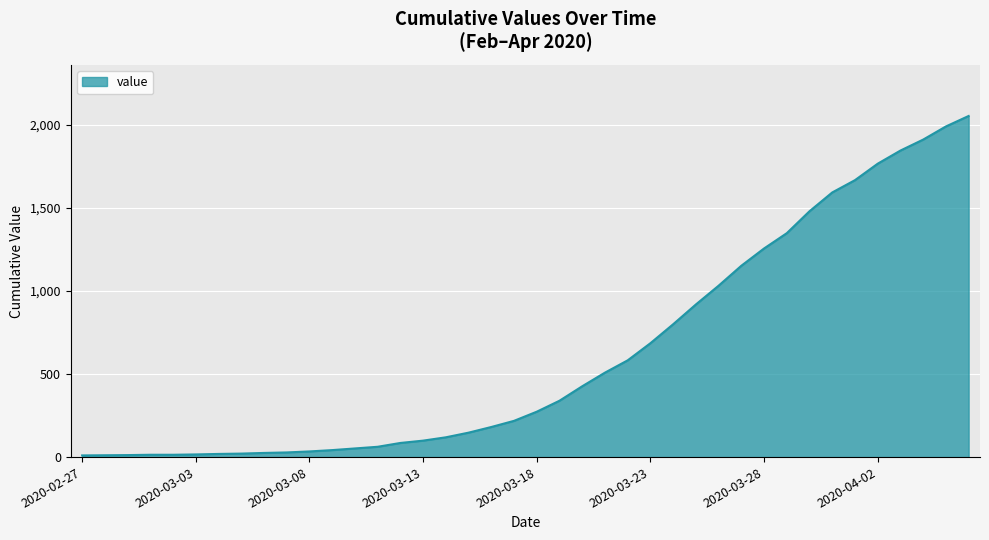

What is the difference between the maximum and minimum values?

2042